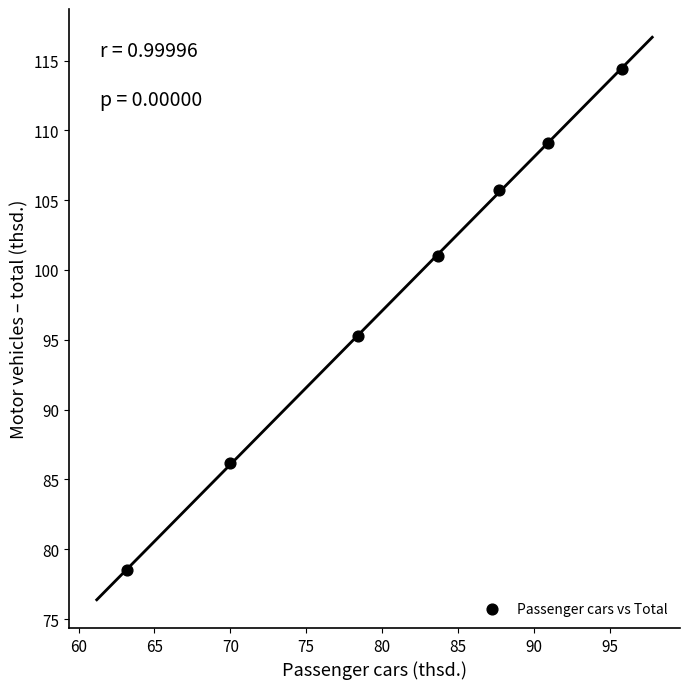

What is the range of Y values (max minus min)?

35.9